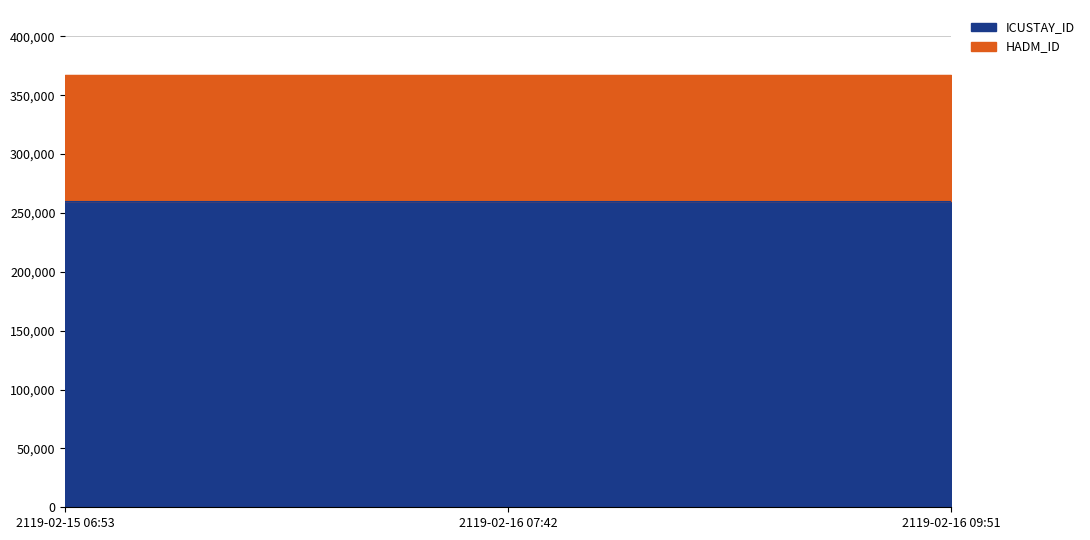

Which has a higher value, 2119-02-15 06:53:00 or 2119-02-15 06:53:00?

2119-02-15 06:53:00